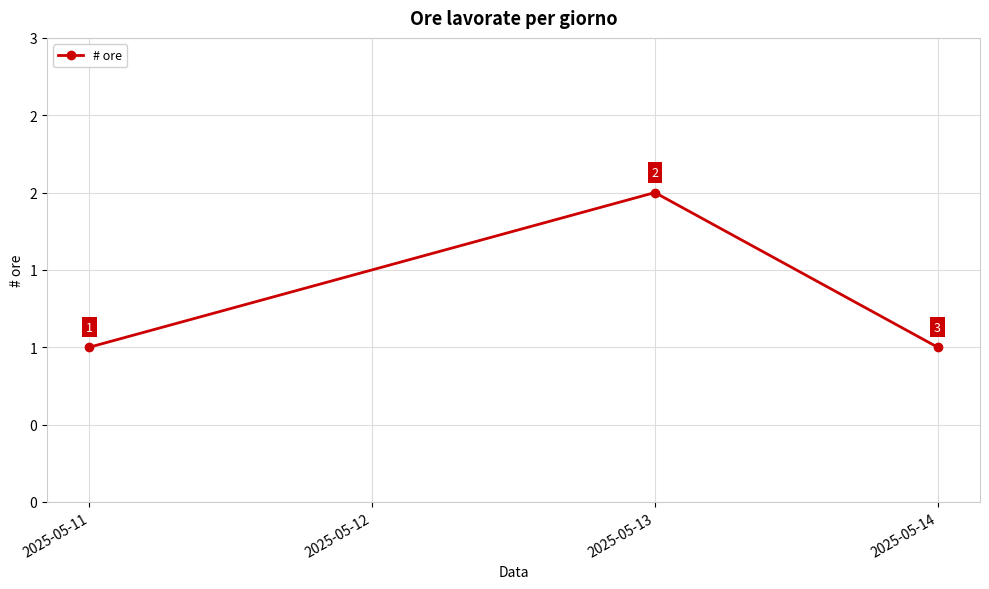

Reading left to right, extract all data points from this chart.

1	2	1